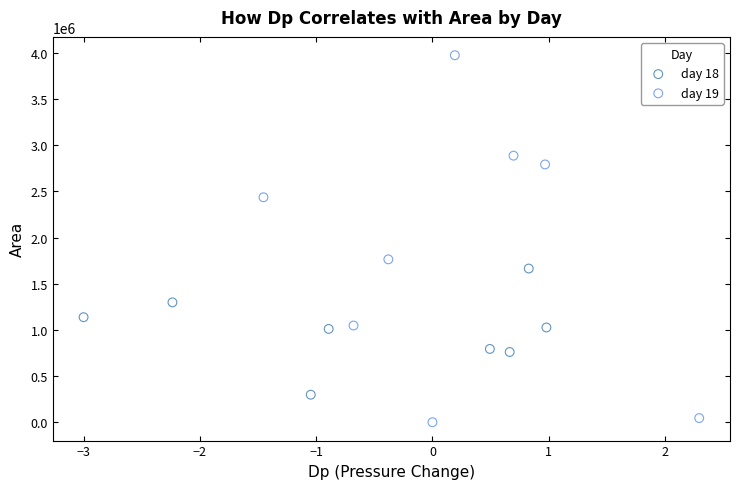

Which series has the widest spread of Y values?

day 19